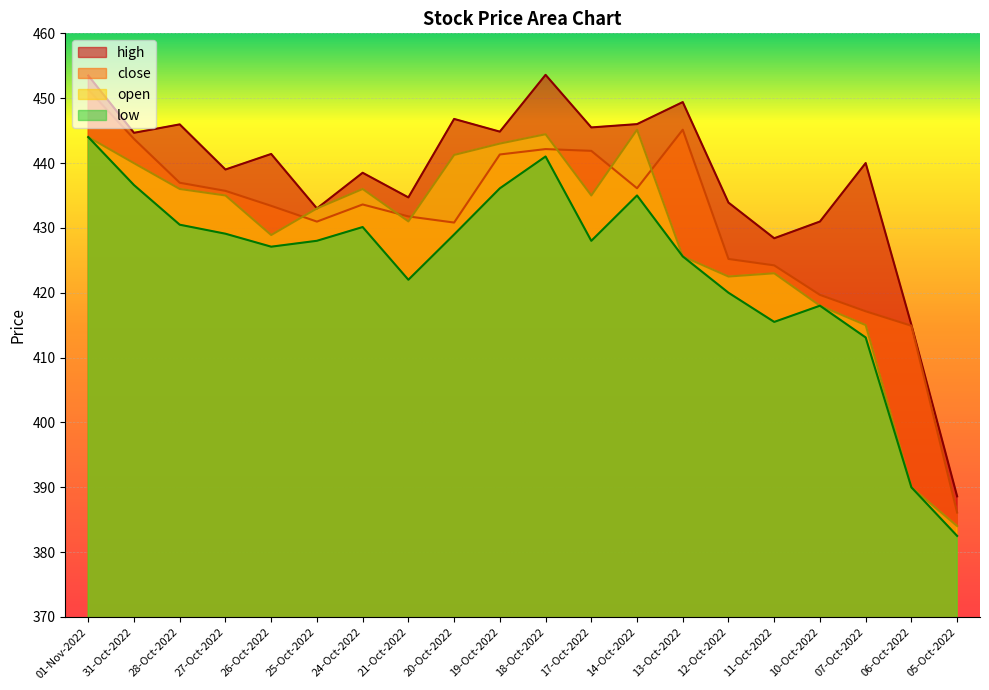

Where is low nearest to the value 413?

07-Oct-2022